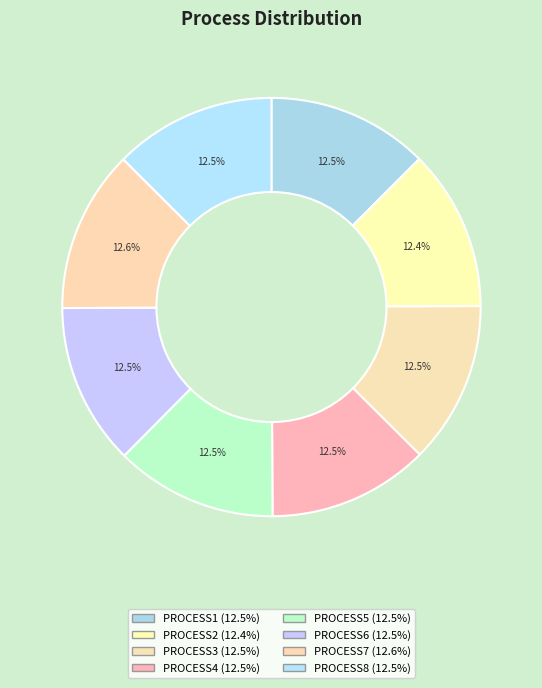

How many slices are in this pie chart?

8